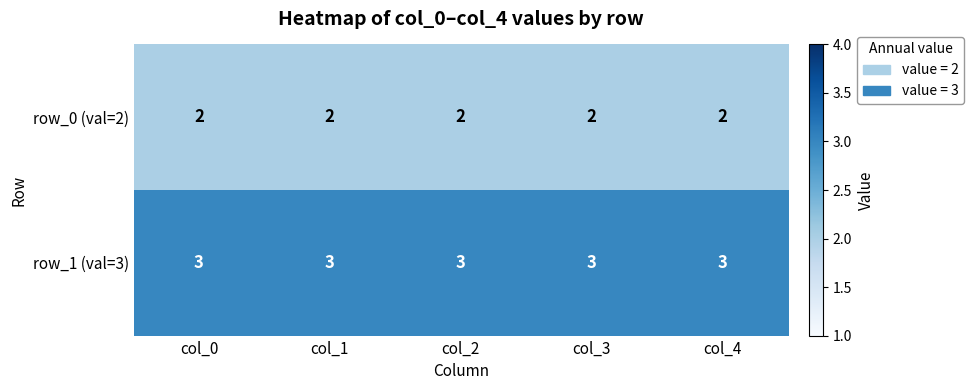

What is the sum of the row_0 (val=2) values at col_2 and col_4?

4